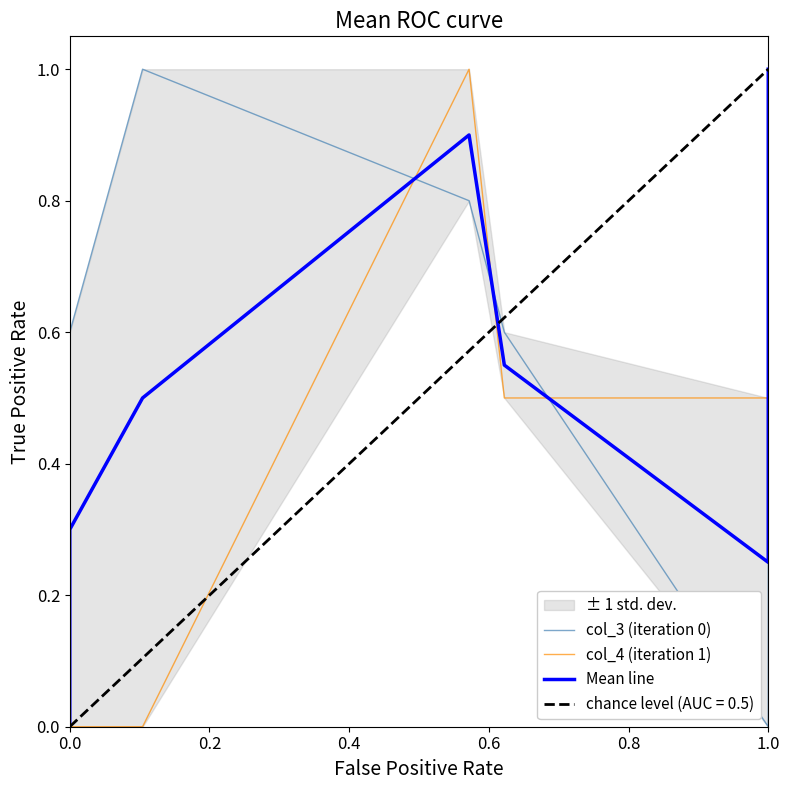

Reading left to right, transcribe all the data shown in this chart.

col_3 (iteration 0): 0.0	0.6	1.0	0.8	0.6	0.0	1.0
col_4 (iteration 1): 0.0	0.0	0.0	1.0	0.5	0.5	1.0
Mean line: 0.0	0.3	0.5	0.9	0.6	0.2	1.0